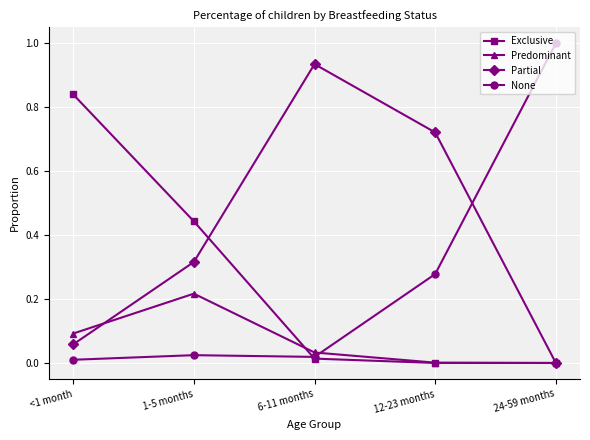

Rank the series by their maximum value, from lowest to highest.

Predominant, Exclusive, Partial, None